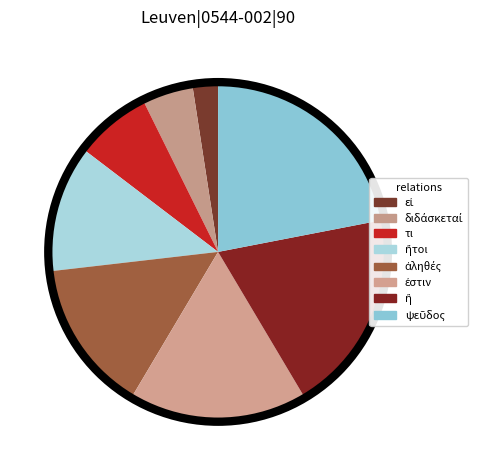

What is the change in value from ἤτοι to ἢ?

+3